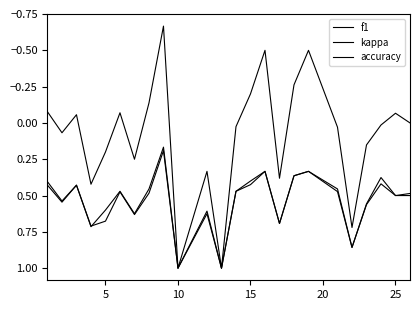

Rank the series by their maximum value, from lowest to highest.

f1, kappa, accuracy